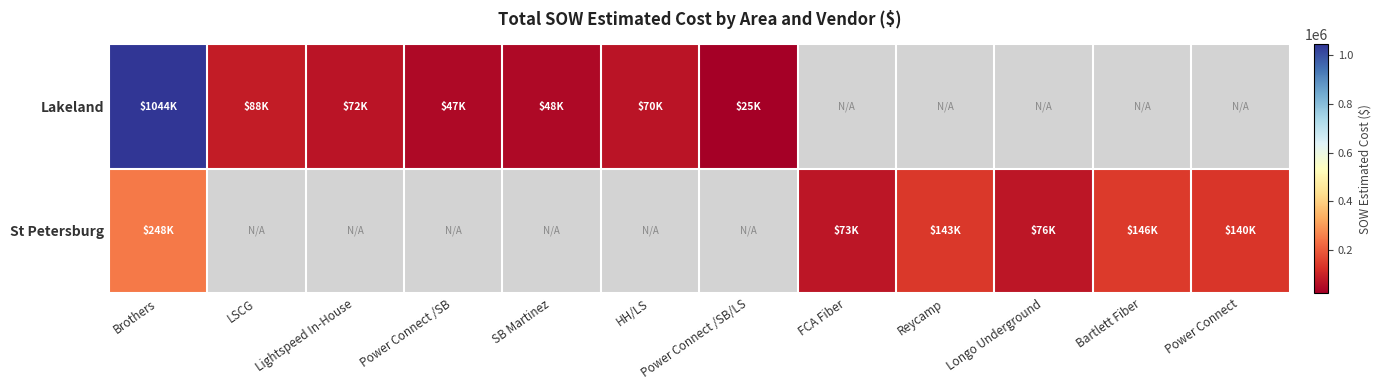

Between Brothers and Bartlett Fiber, which series saw the biggest shift?

St Petersburg